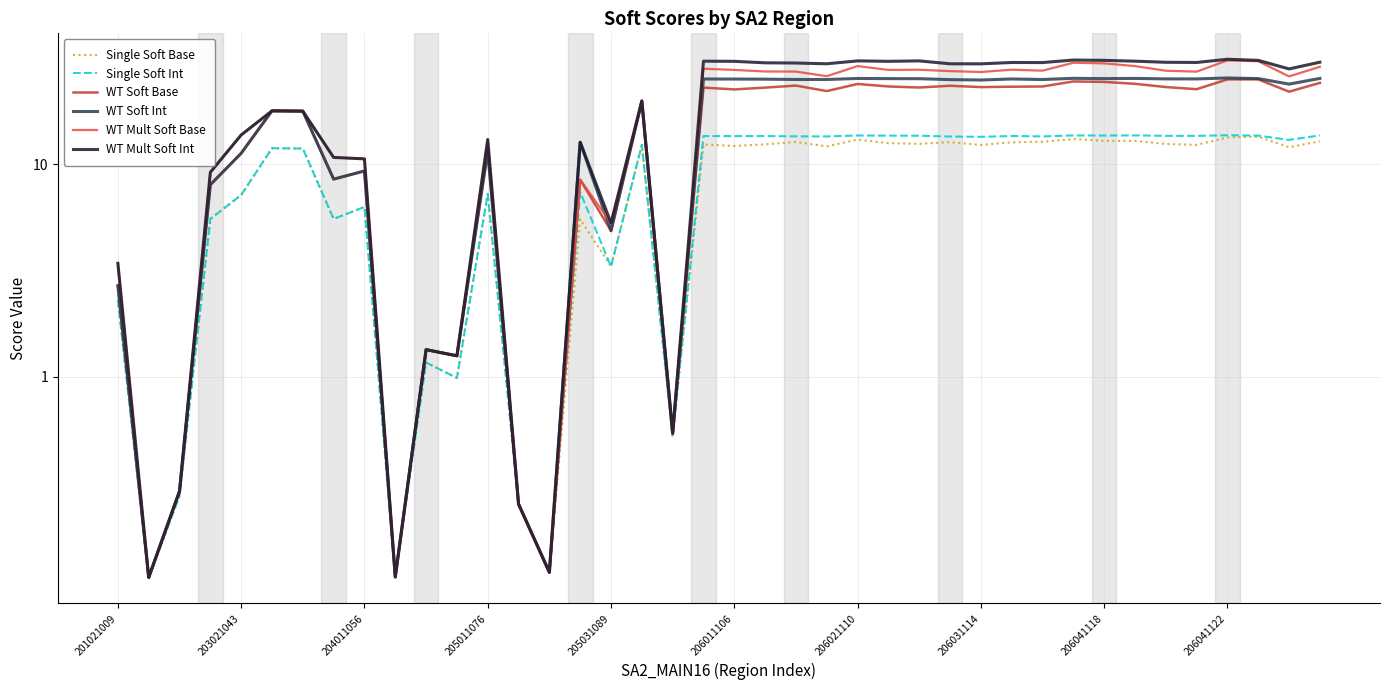

What are all the series names shown in the legend?

Single Soft Base, Single Soft Int, WT Soft Base, WT Soft Int, WT Mult Soft Base, WT Mult Soft Int